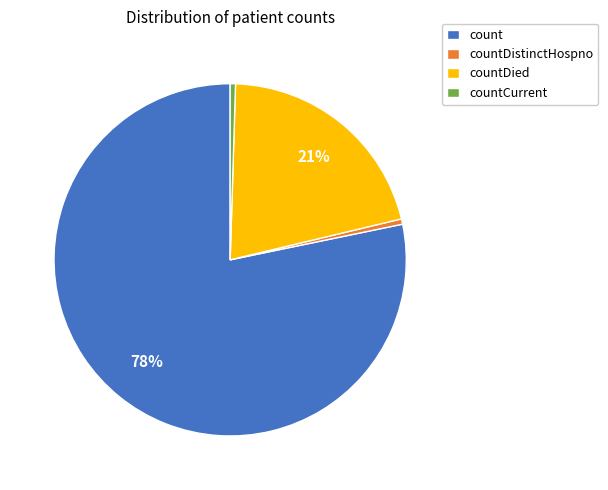

What percentage is the countDied slice, to the nearest percent?

21%